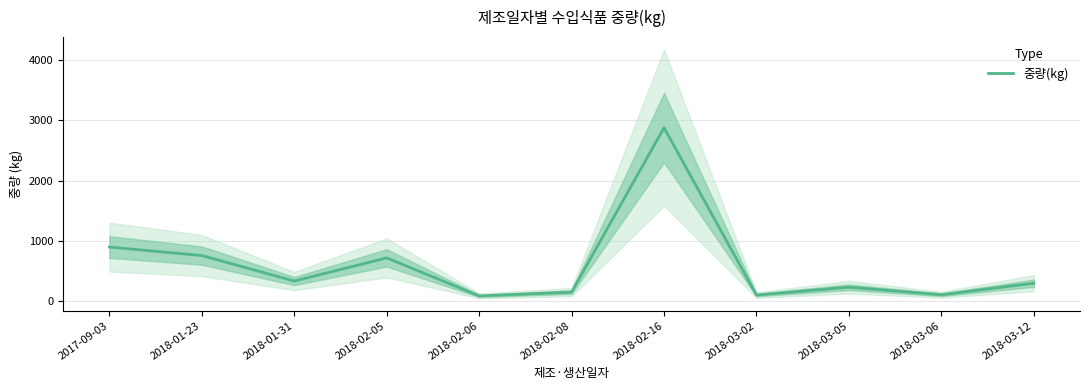

What is the greatest value displayed?

2880